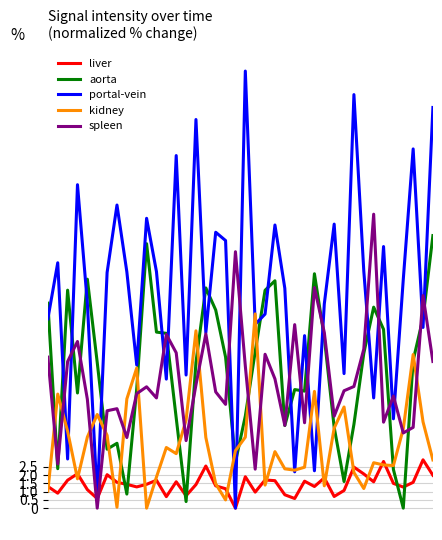

Which series has the largest range (max minus min)?

portal-vein